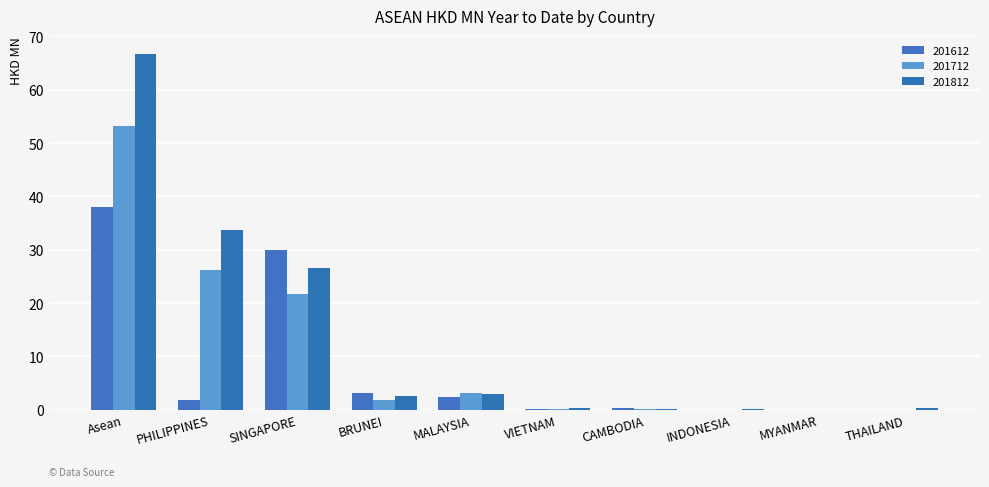

Where does the 201612 series first go above 1?

Asean